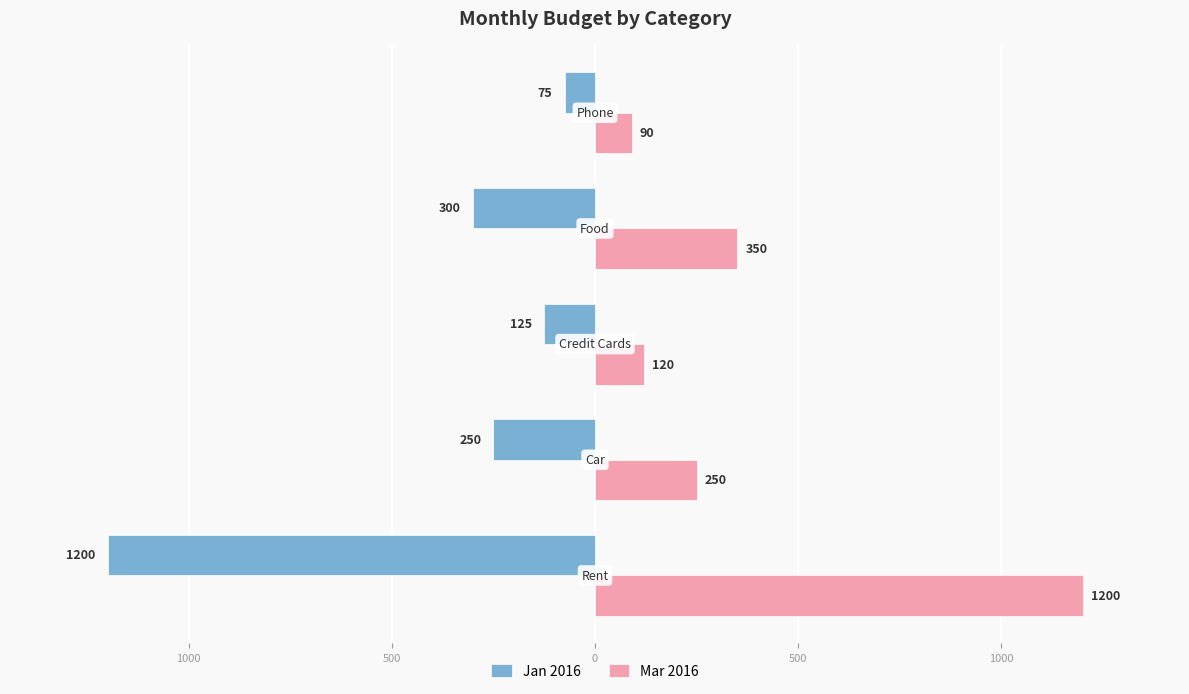

List the series in order of their peak value, lowest first.

Jan 2016, Mar 2016